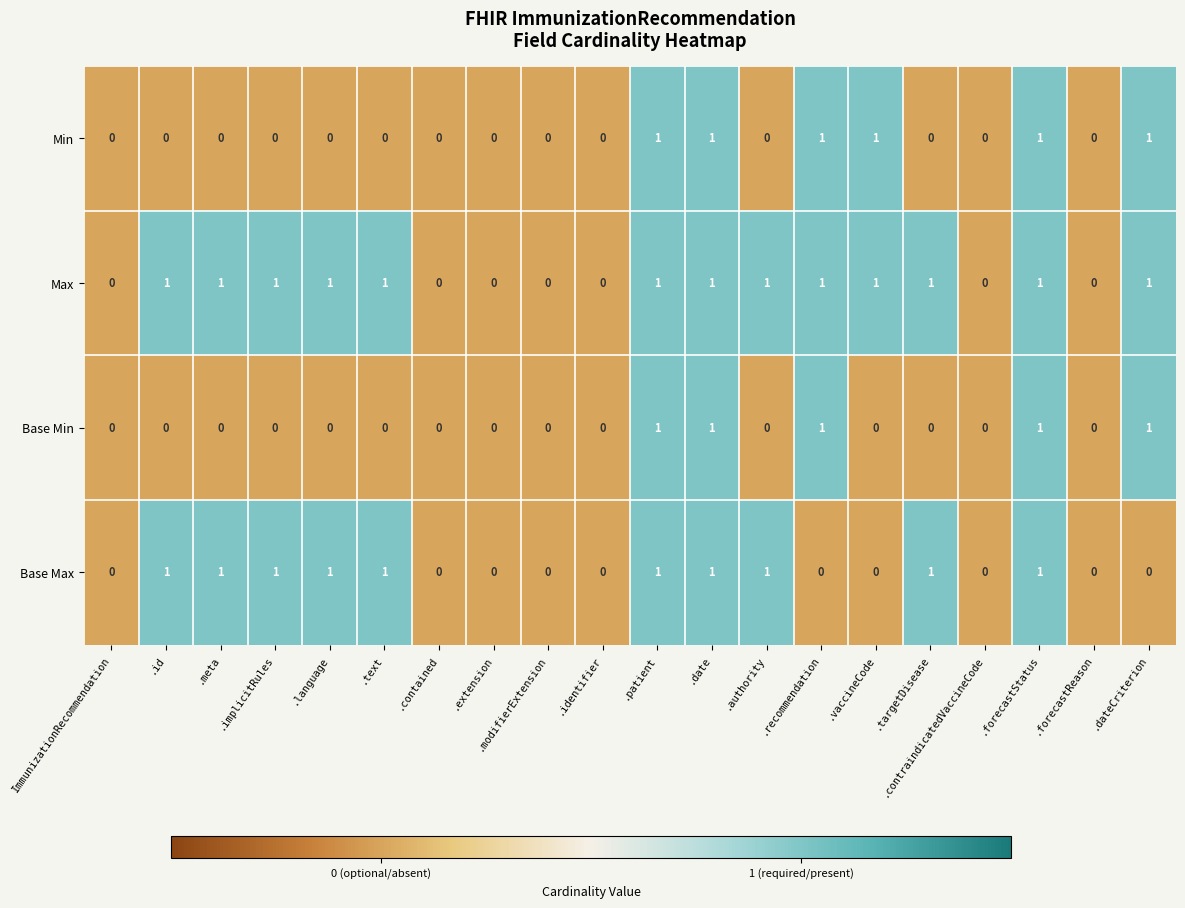

What is the sum of all Min values?

6